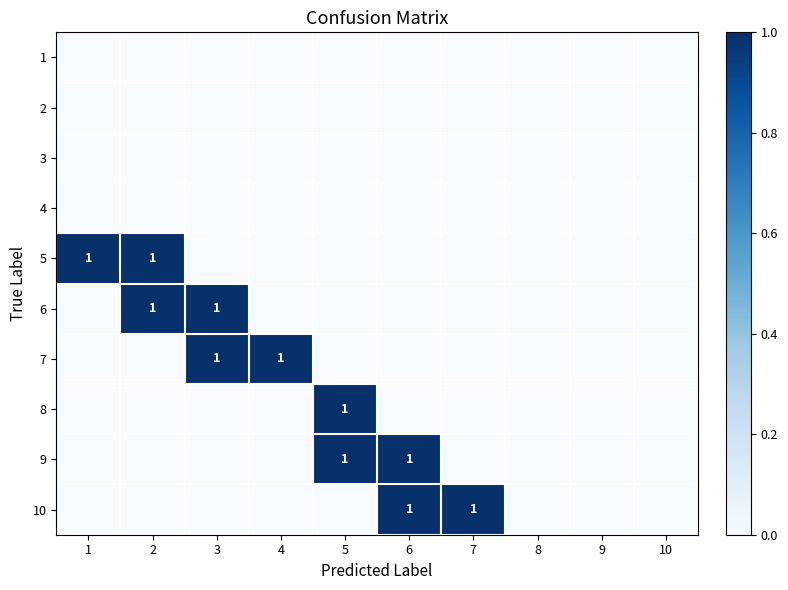

The value of 5 at 1 is 1. True or false?

True